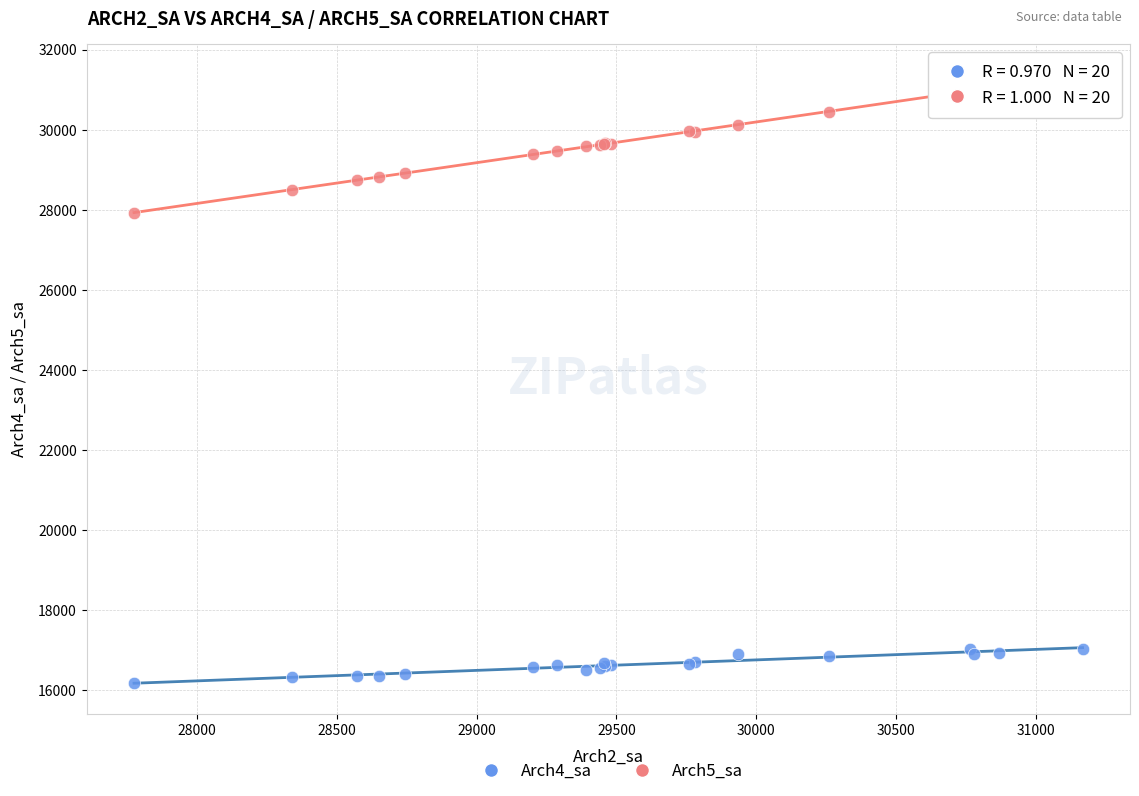

Which series has the widest spread of Y values?

Arch5_sa